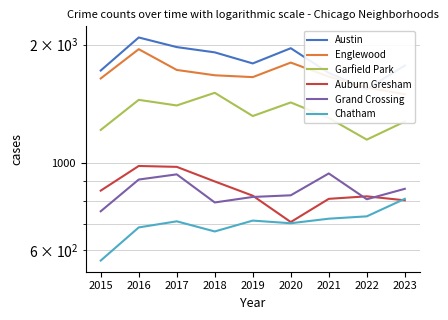

At how many categories does at least one series exceed 908?

9